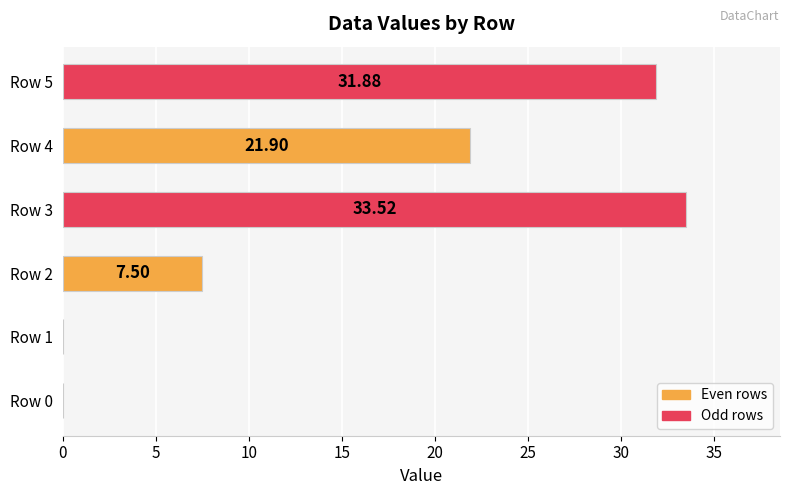

Approximately how many times larger is the value at Row 5 compared to Row 3?

1.0